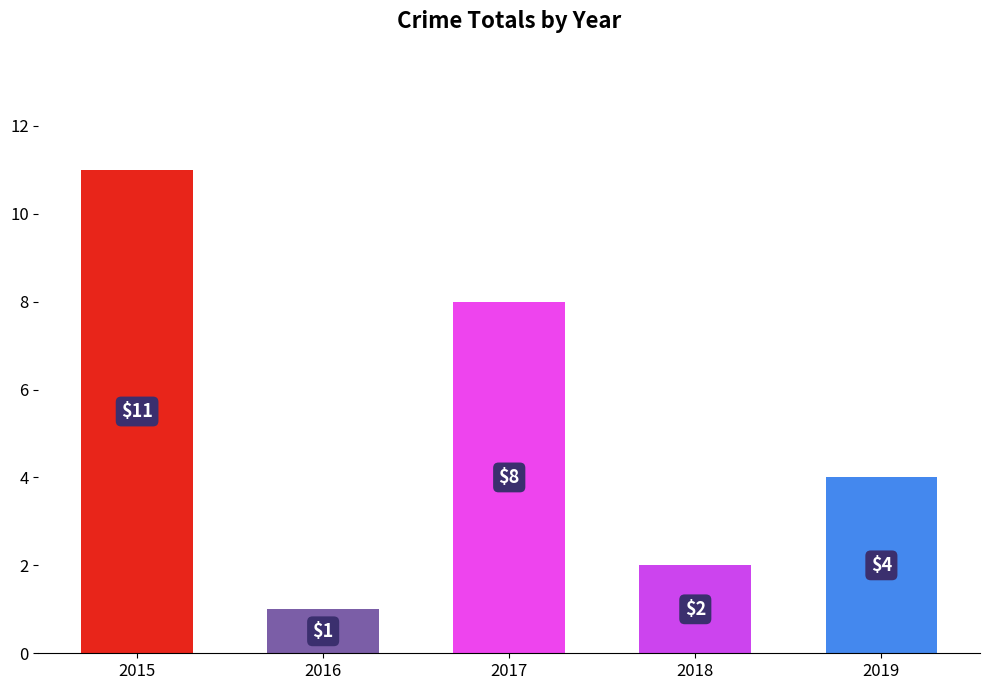

At which label does the data first exceed 4?

2015